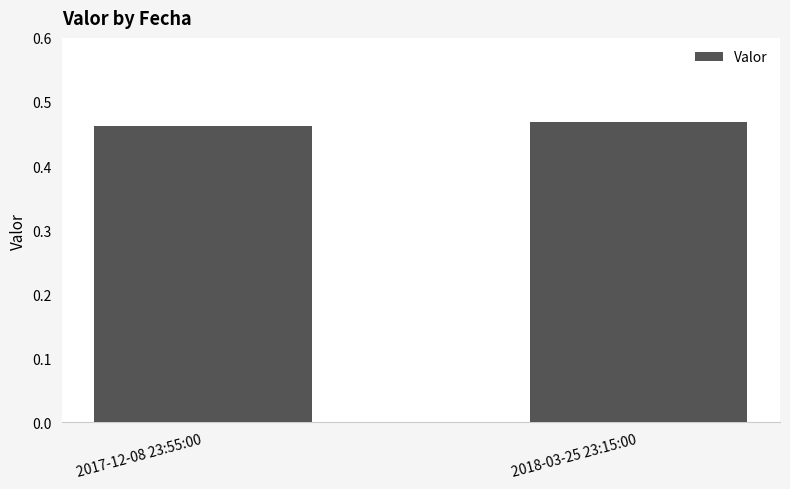

Does the chart contain any negative values?

No